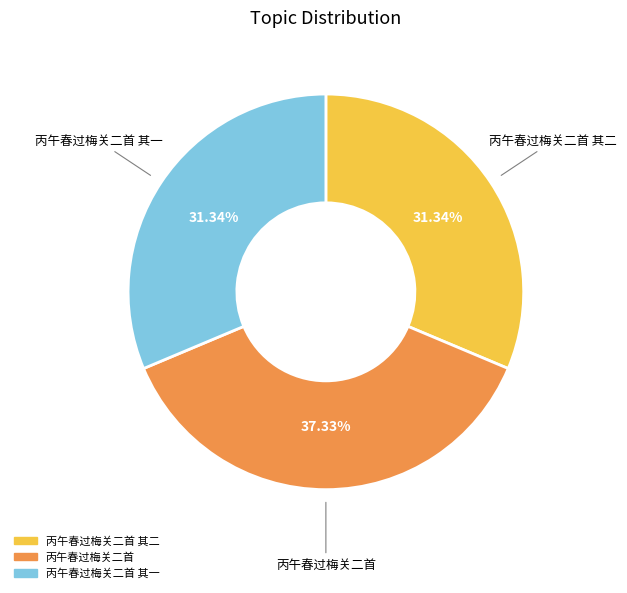

Rank the categories by value from lowest to highest.

丙午春过梅关二首 其一, 丙午春过梅关二首 其二, 丙午春过梅关二首